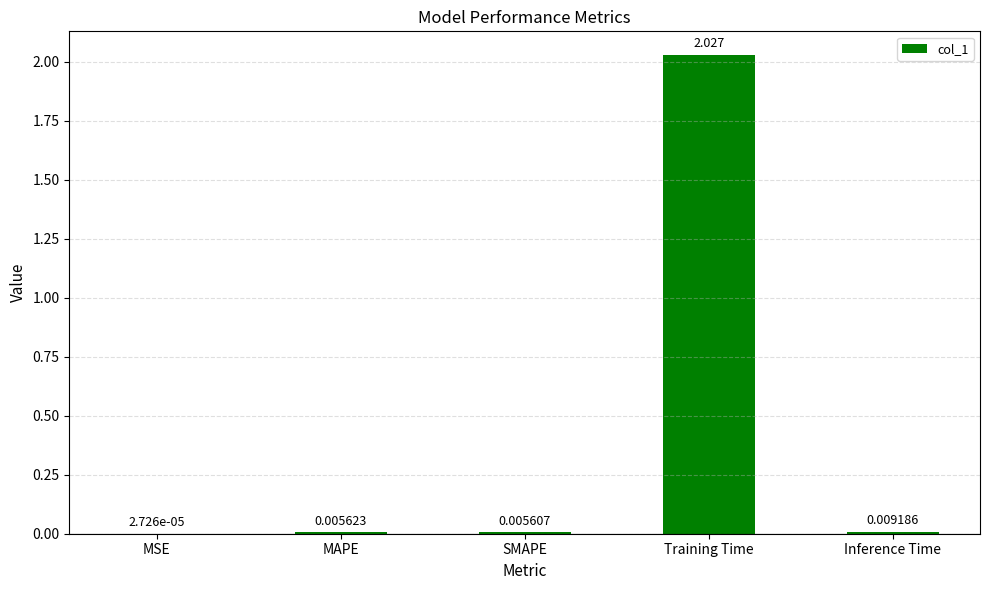

At which label is the value closest to 1?

Inference Time